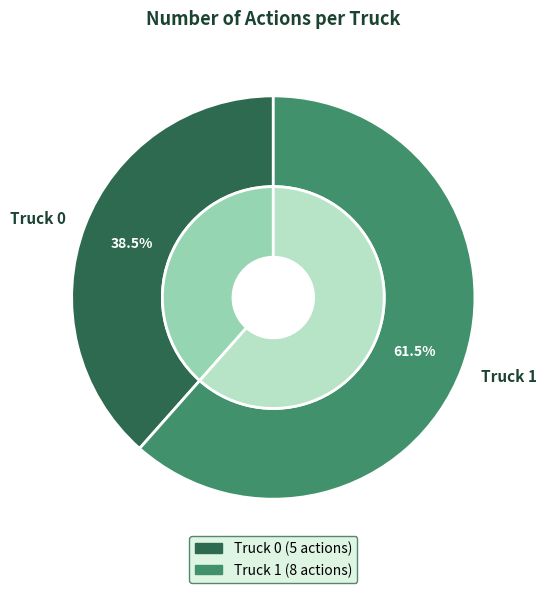

To the nearest percent, what is the difference between the Truck 0 and Truck 1 slice percentages?

23%